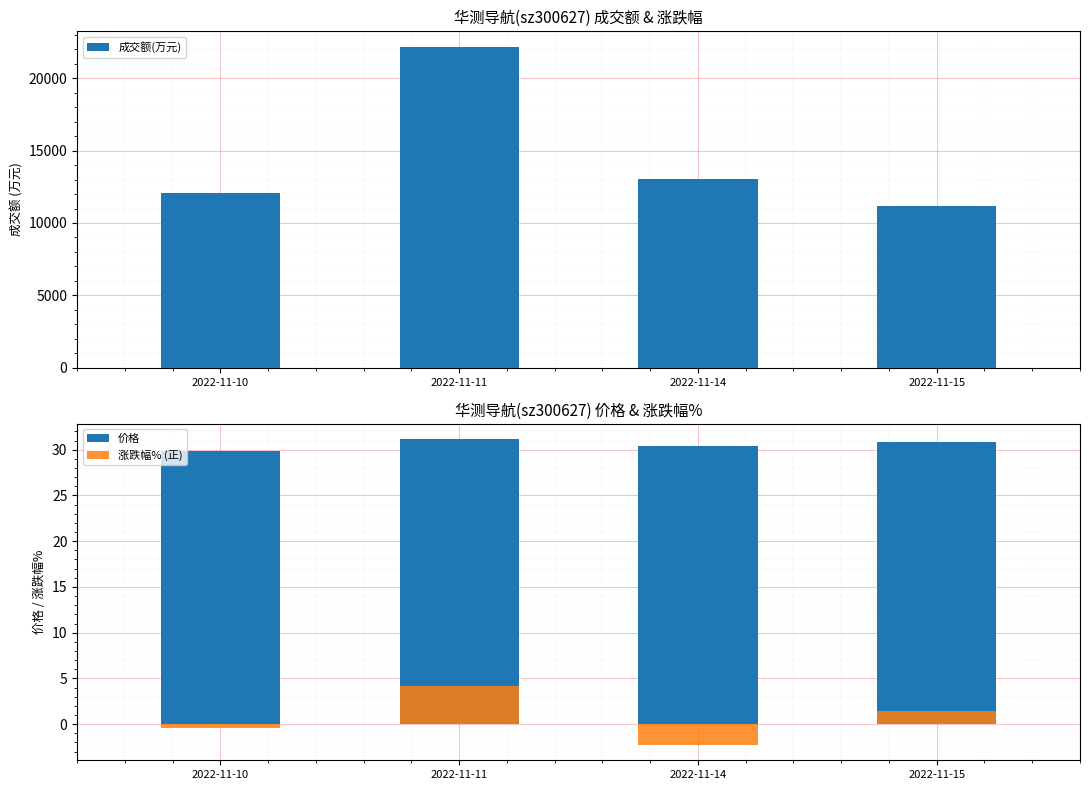

Is the value of 成交额(万元) at 2022-11-10 greater than the value of 价格 at 2022-11-10?

Yes